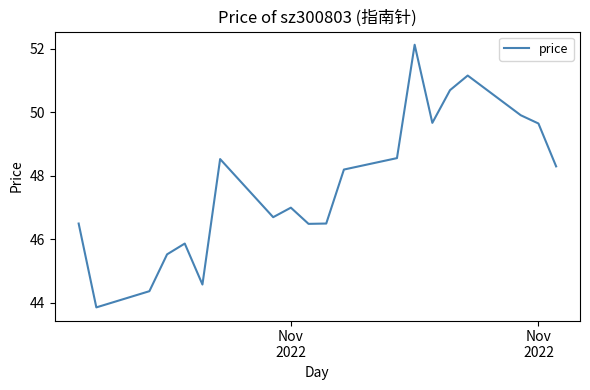

What is the difference between the maximum and minimum values?

8.3